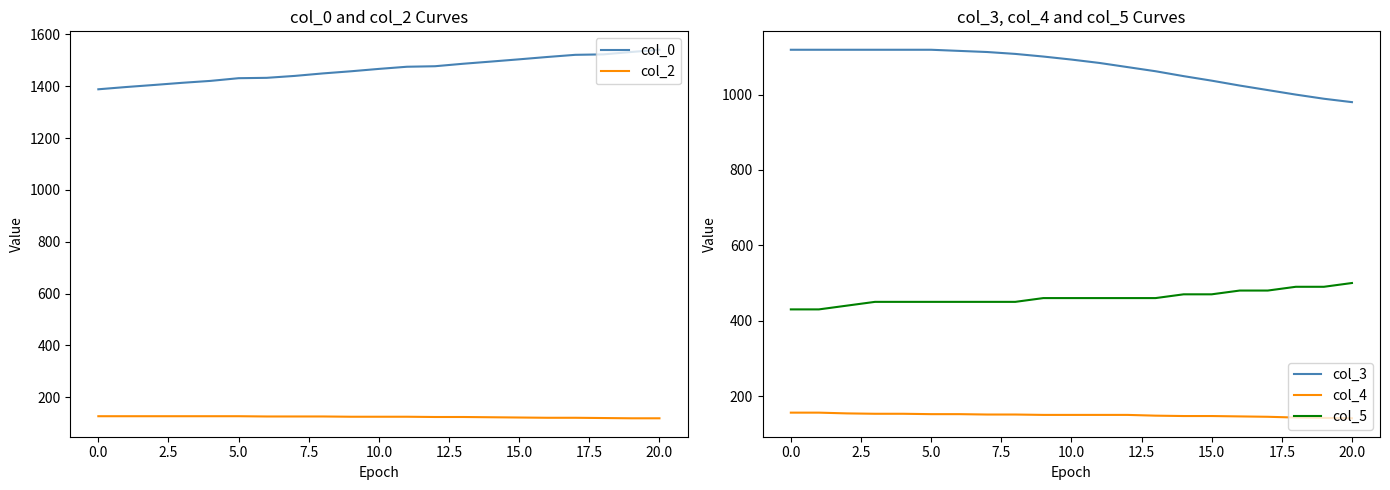

At 14, list the series in order from smallest to largest.

col_2, col_4, col_5, col_3, col_0